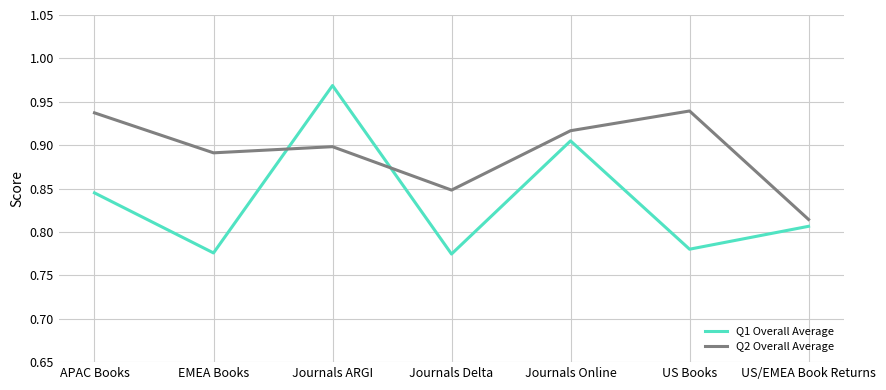

In Q2 Overall Average, how many points are lower than both neighbors (excluding endpoints)?

2